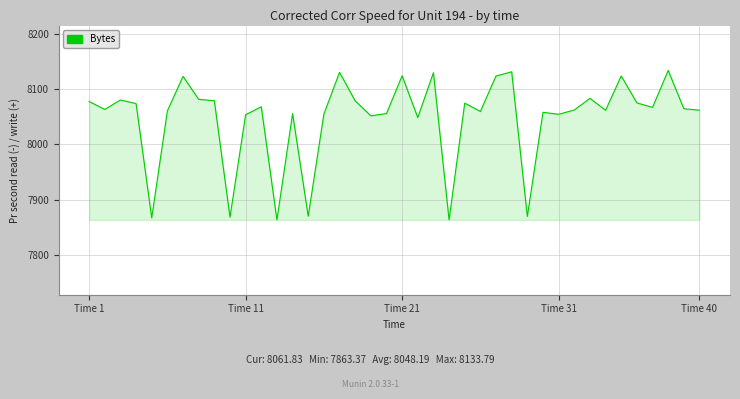

What is the maximum value shown in the chart?

8133.8